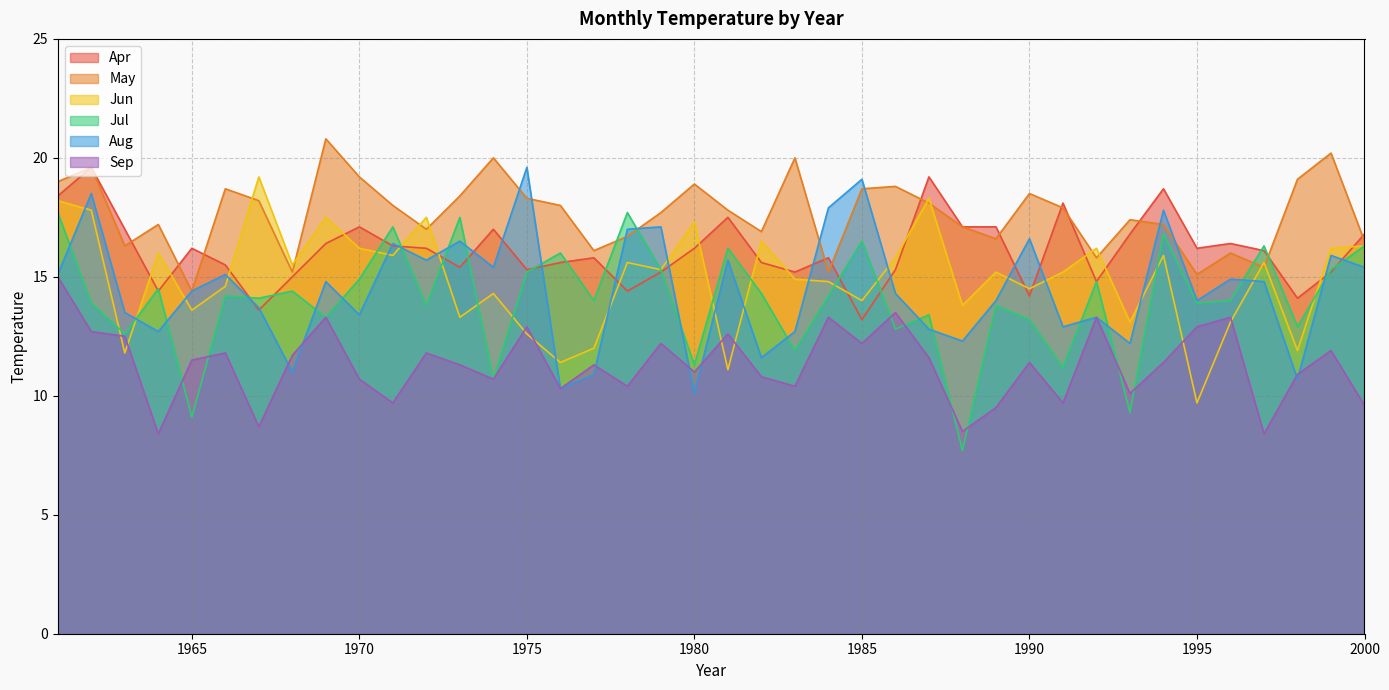

The Aug series shows 10.7 at 1998. True or false?

True